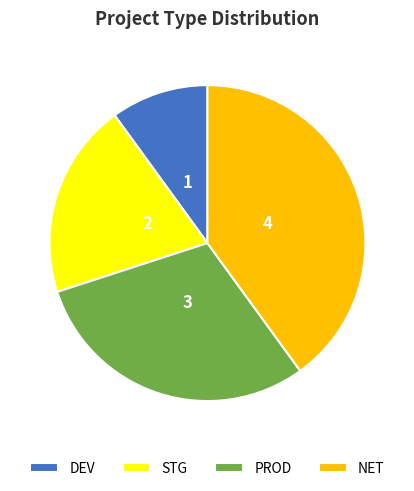

Count the number of slices in the pie.

4